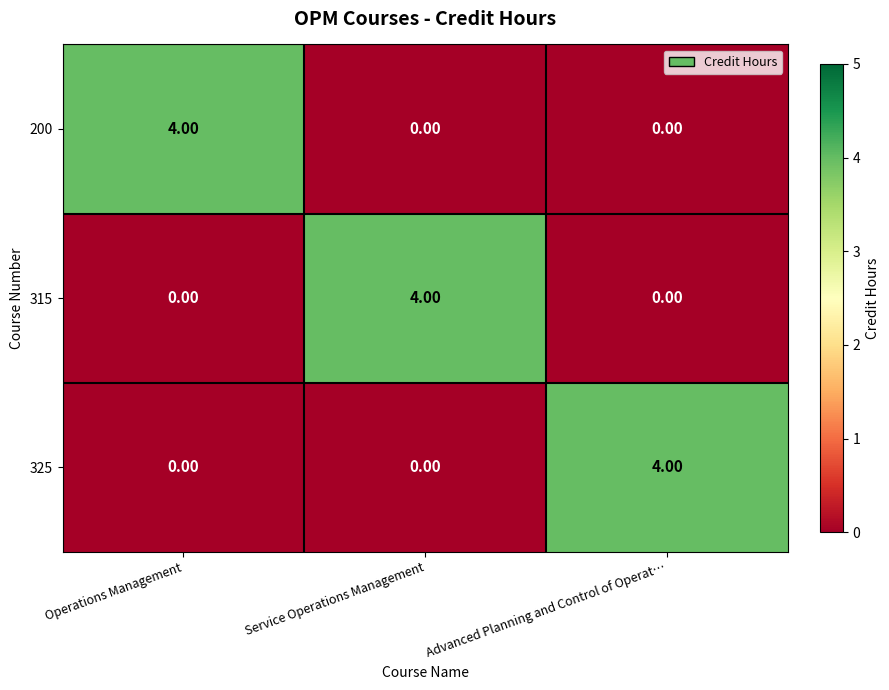

At how many categories does at least one series exceed 1?

3